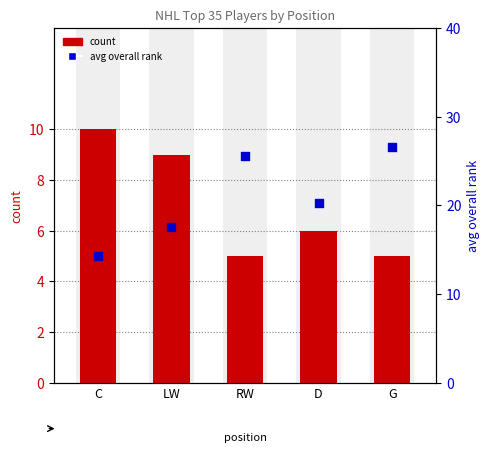

What are all the series names shown in the legend?

count, avg overall rank